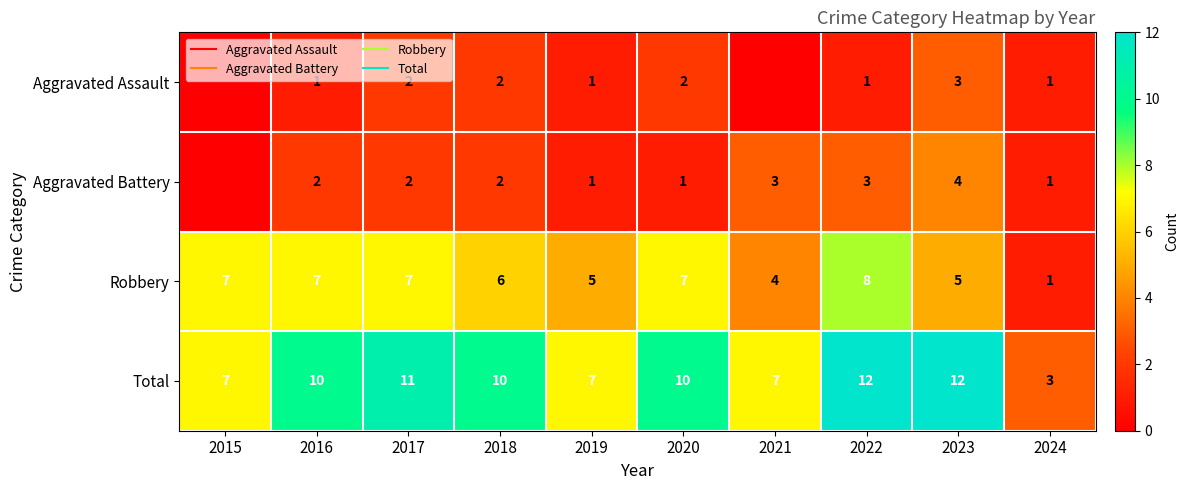

List the series in order of their peak value, lowest first.

Aggravated Assault, Aggravated Battery, Robbery, Total